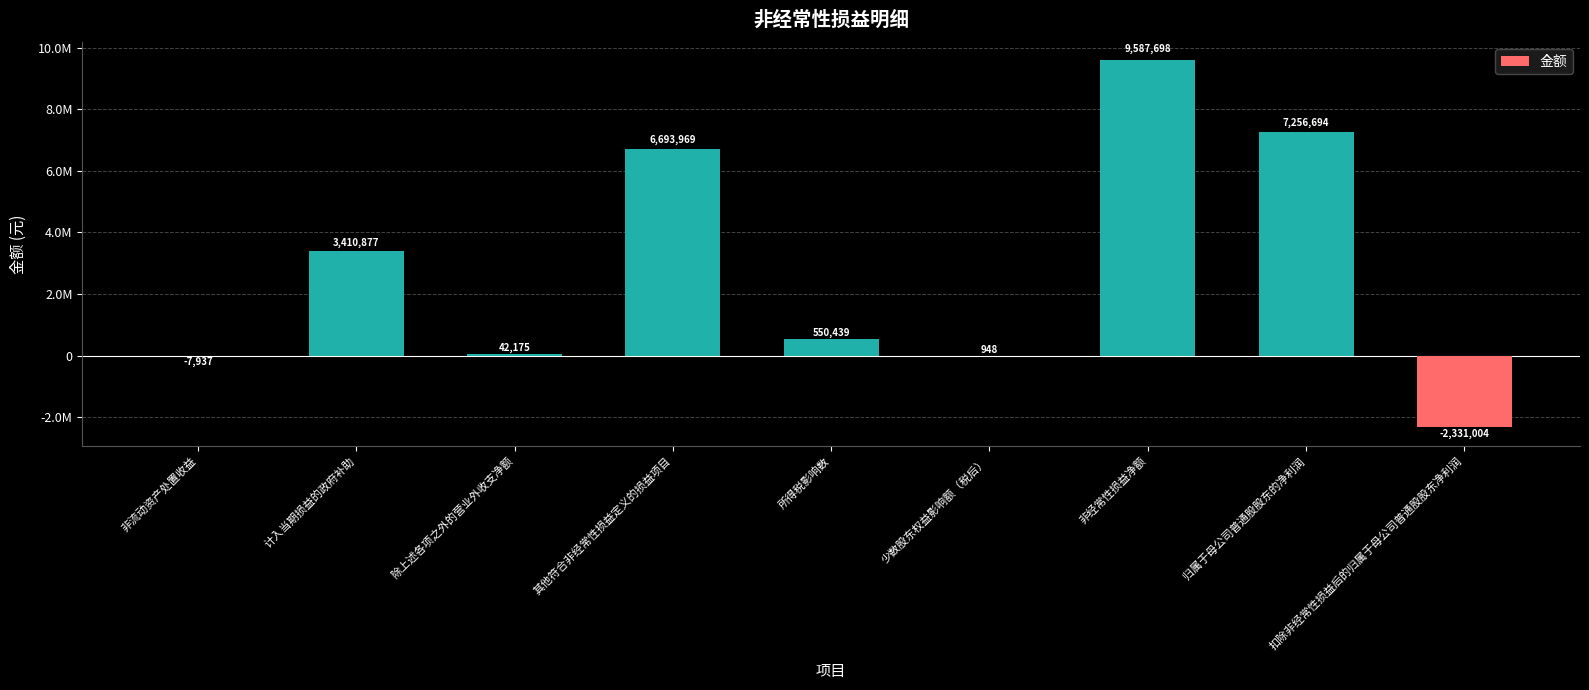

What is the change in value from 除上述各项之外的营业外收支净额 to 少数股东权益影响额（税后）?

-41227.1